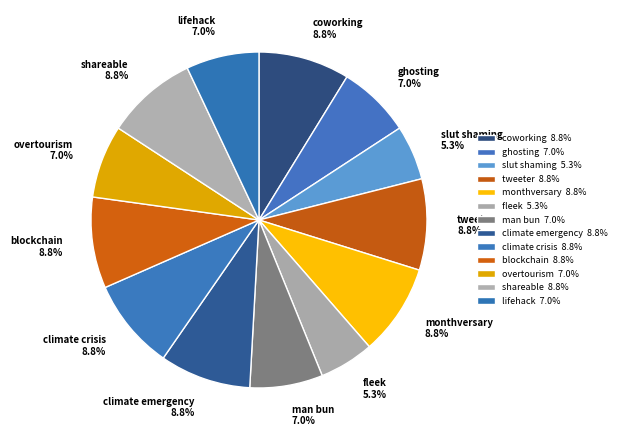

Count the number of slices in the pie.

13